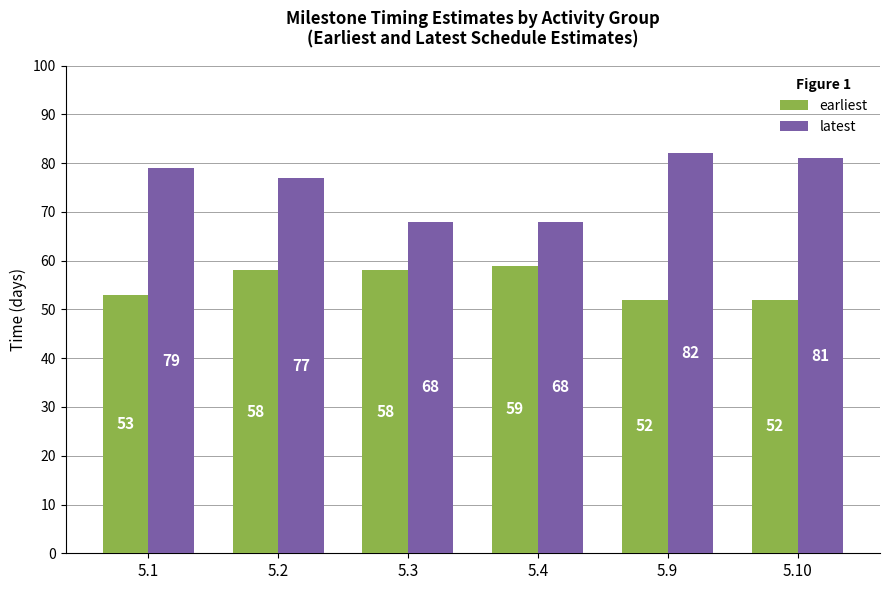

At 5.10, list the series in order from smallest to largest.

earliest, latest